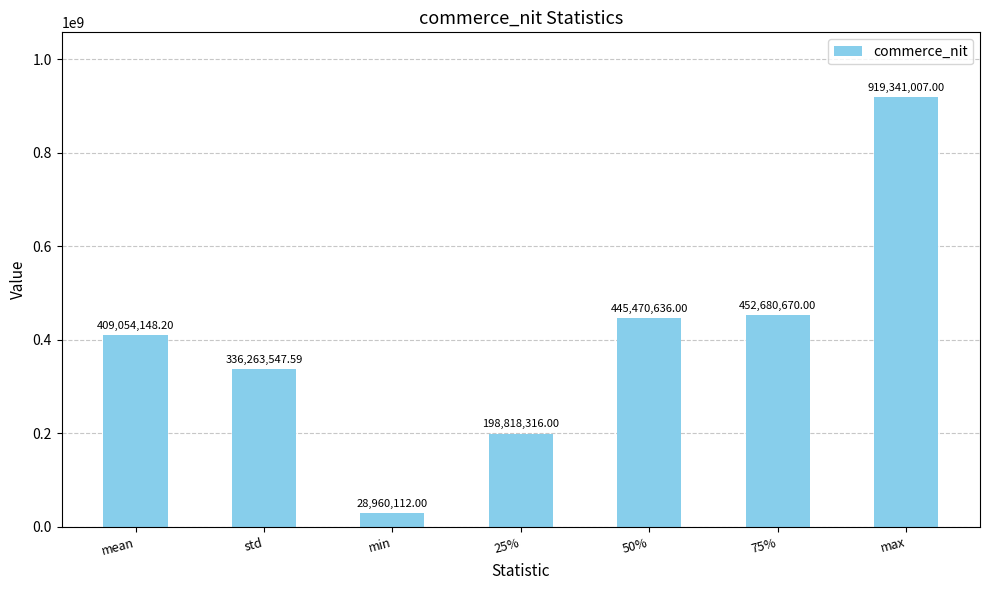

The value at 75% is 452680670.0. True or false?

True